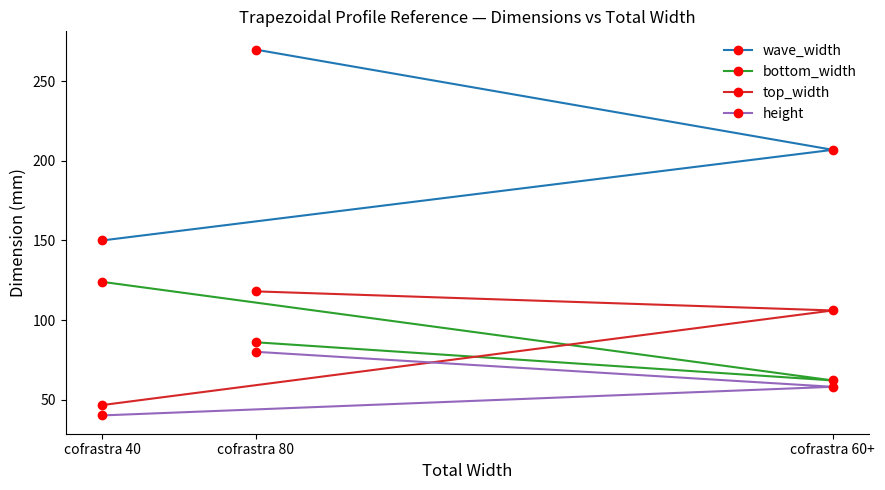

What is the approximate value of height at cofrastra 40?

40.0